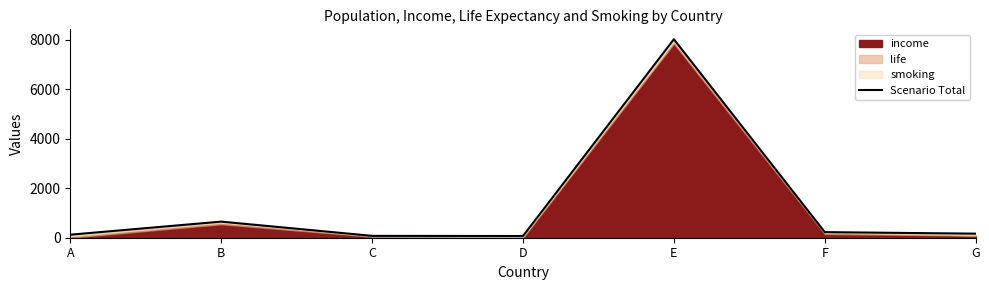

How many points are higher than both their immediate neighbors (excluding endpoints)?

2